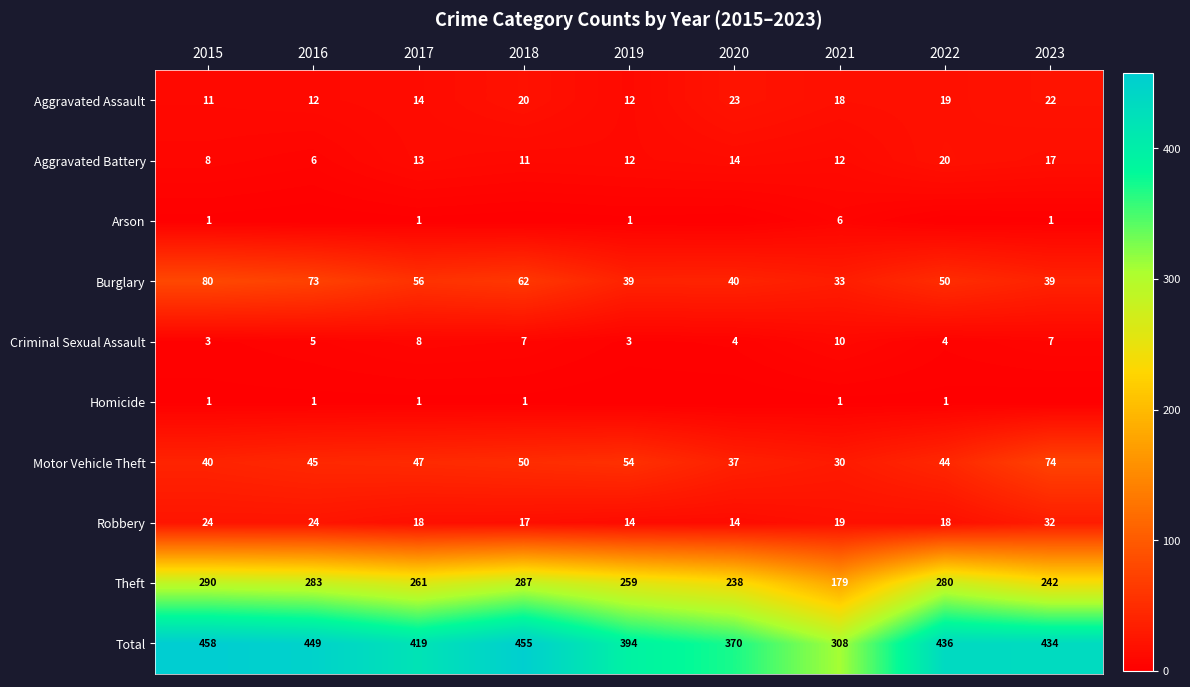

Is it true that Burglary equals 39 at 2023?

True